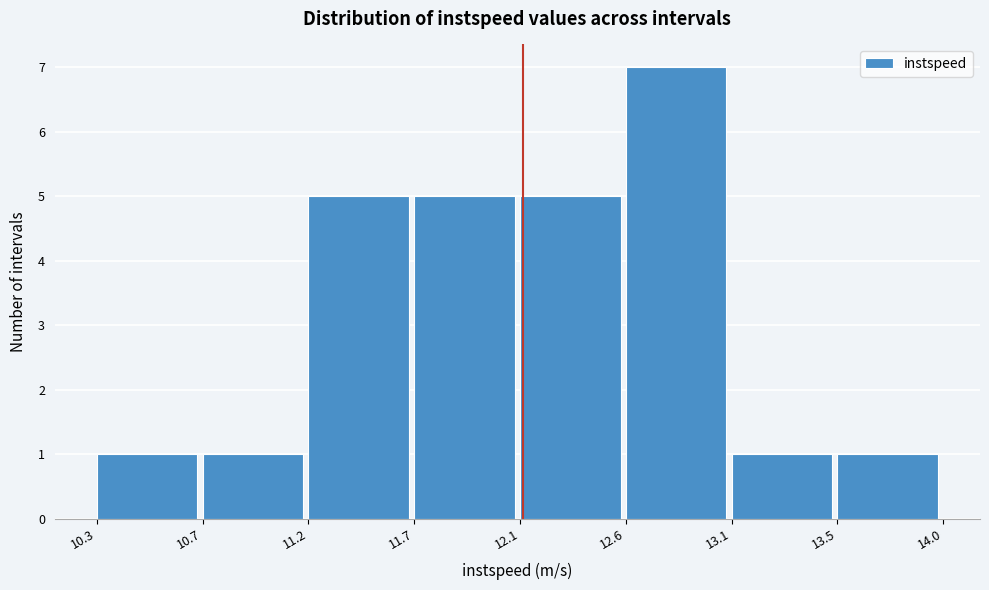

Reading left to right, transcribe all the data shown in this chart.

1	1	5	5	5	7	1	1